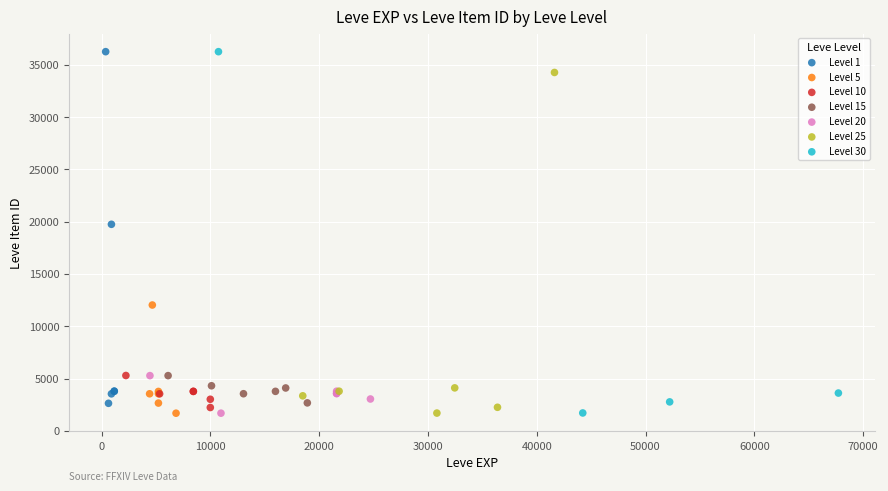

What are all the series names shown in the legend?

Level 1, Level 5, Level 10, Level 15, Level 20, Level 25, Level 30